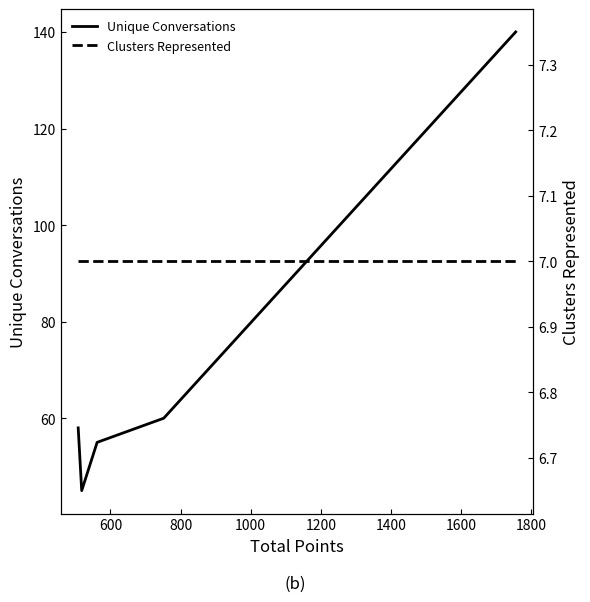

What is the minimum value for Unique Conversations?

45